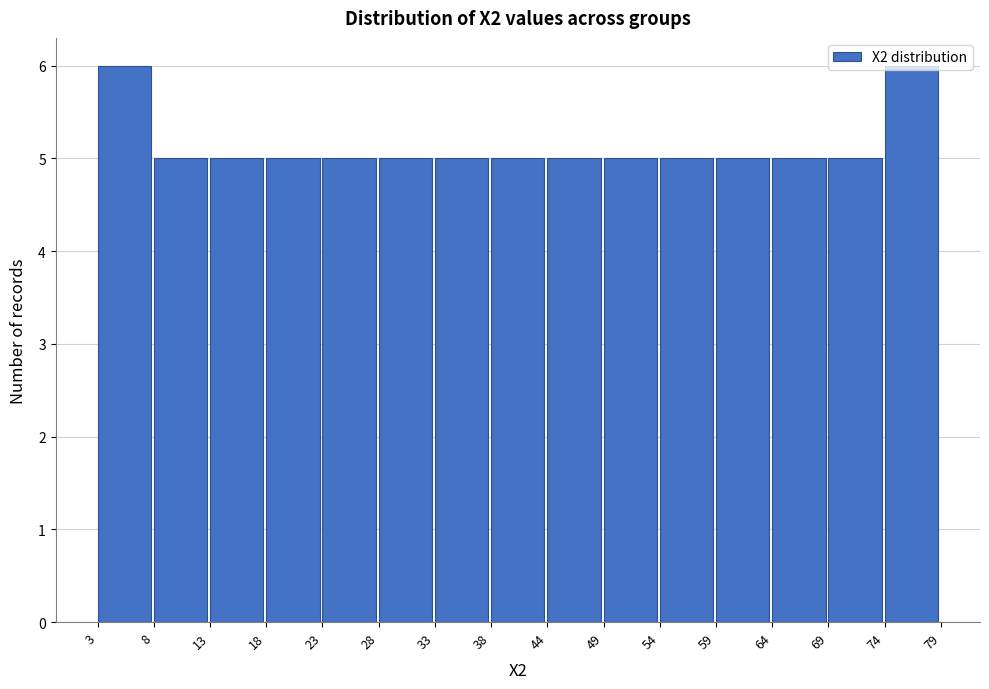

Reading left to right, list every bar in this chart as the range it spans on the x-axis followed by its height. The values are not printed on the chart, so give them approximately, as read against the axis.

3 to 8: 6
8 to 13: 5
13 to 18: 5
18 to 23: 5
23 to 28: 5
28 to 33: 5
33 to 38: 5
38 to 44: 5
44 to 49: 5
49 to 54: 5
54 to 59: 5
59 to 64: 5
64 to 69: 5
69 to 74: 5
74 to 79: 6